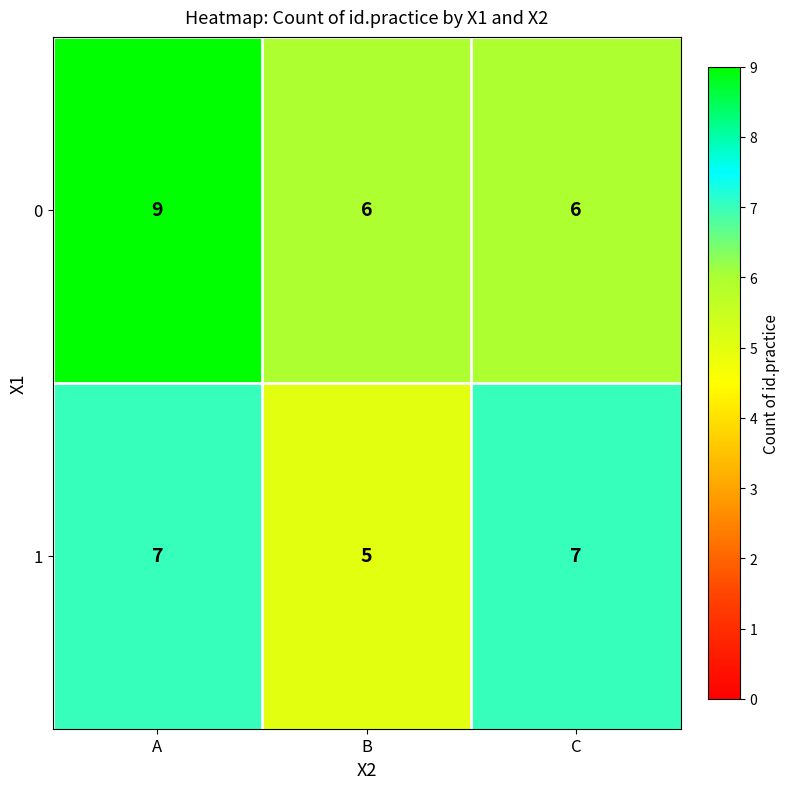

Reading left to right, what are all the values shown in this chart?

0: 9	6	6
1: 7	5	7